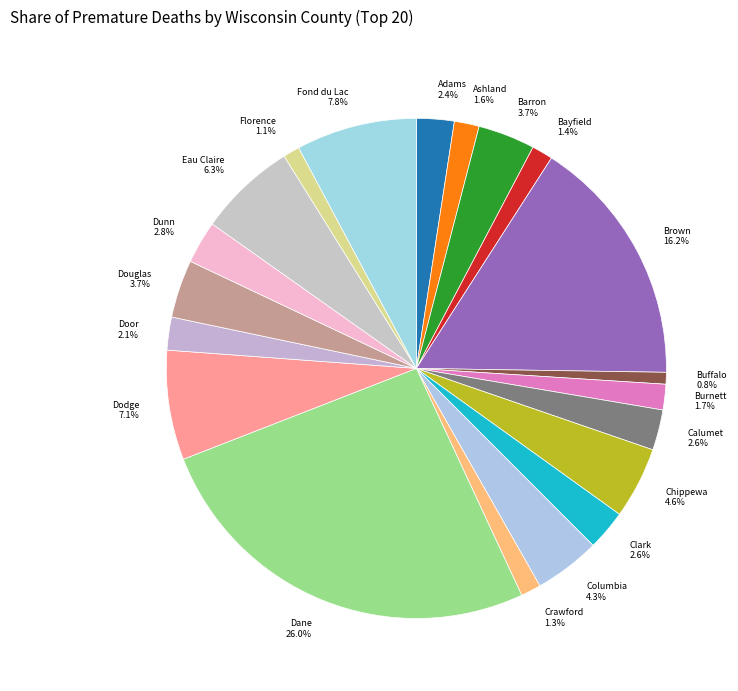

What percentage is the Buffalo slice, to the nearest percent?

1%